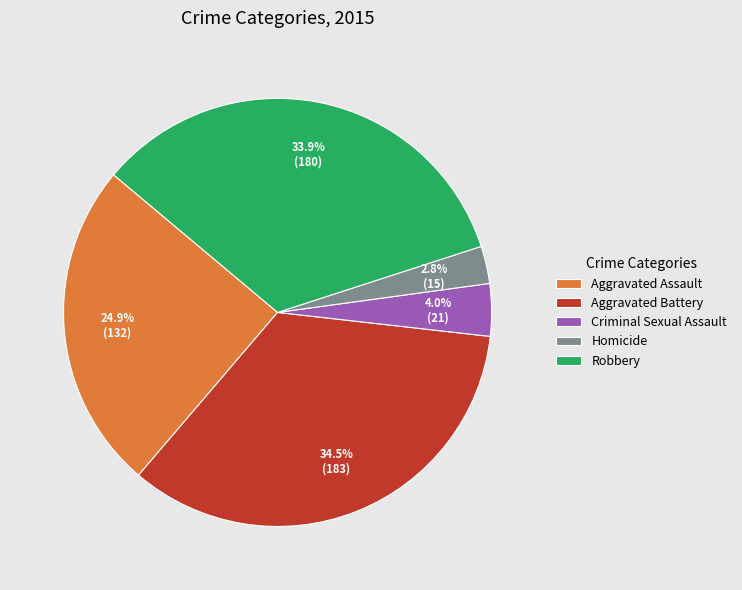

Approximately how many times larger is the value at Homicide compared to Criminal Sexual Assault?

0.7